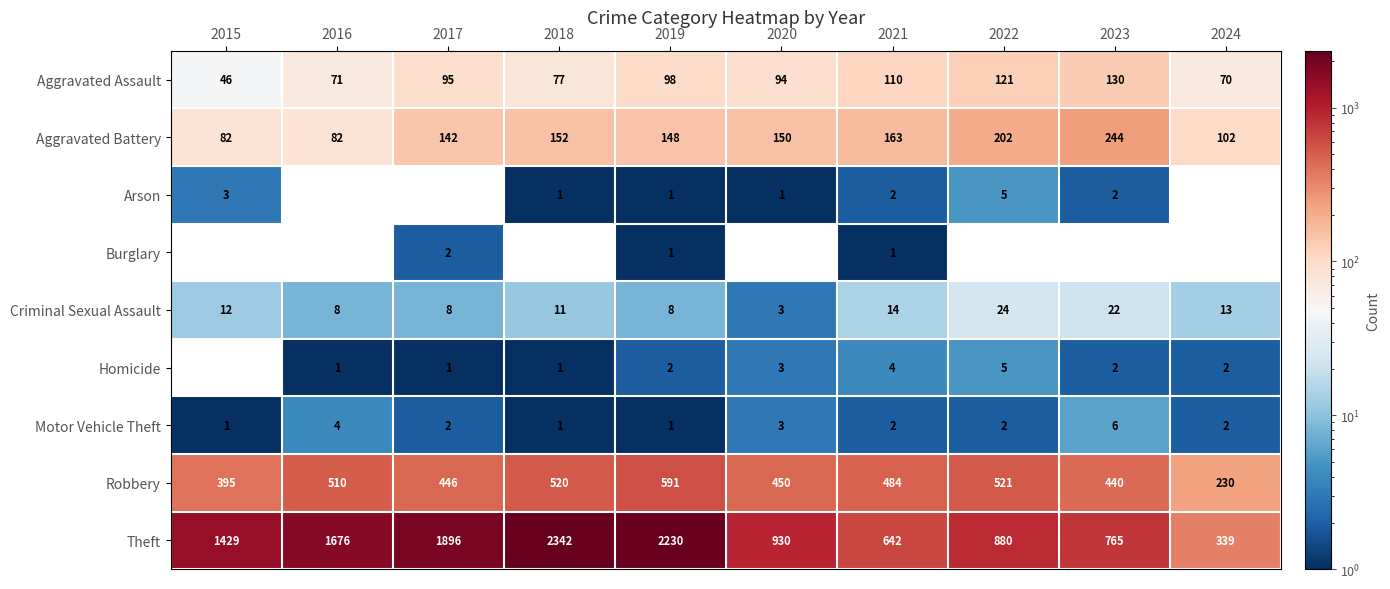

The value of Aggravated Battery at 2016 is 82. True or false?

True